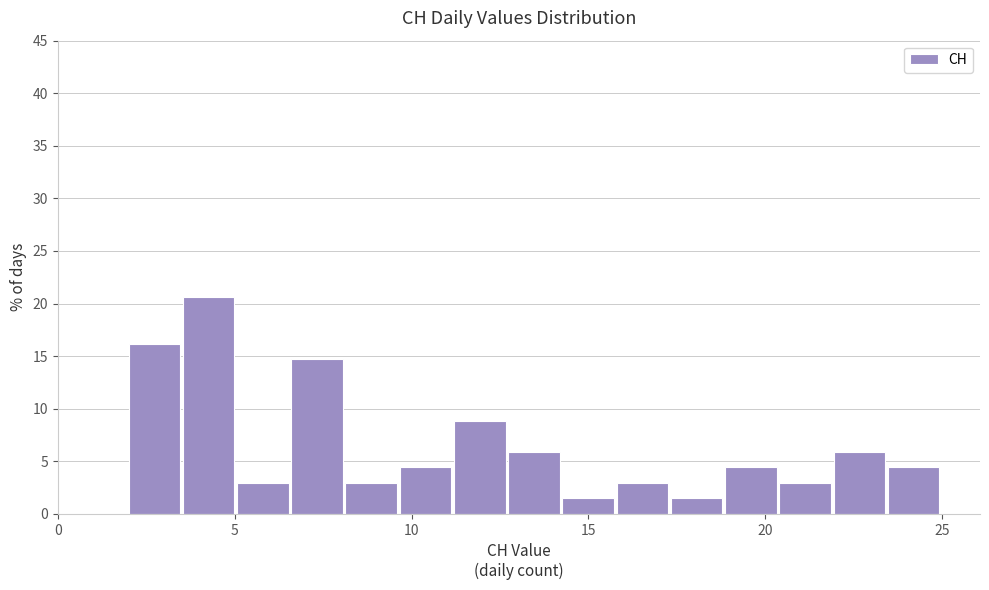

Around what value on the x-axis is the tallest bar? Give the approximate position of its centre, as read against the axis.

4.5